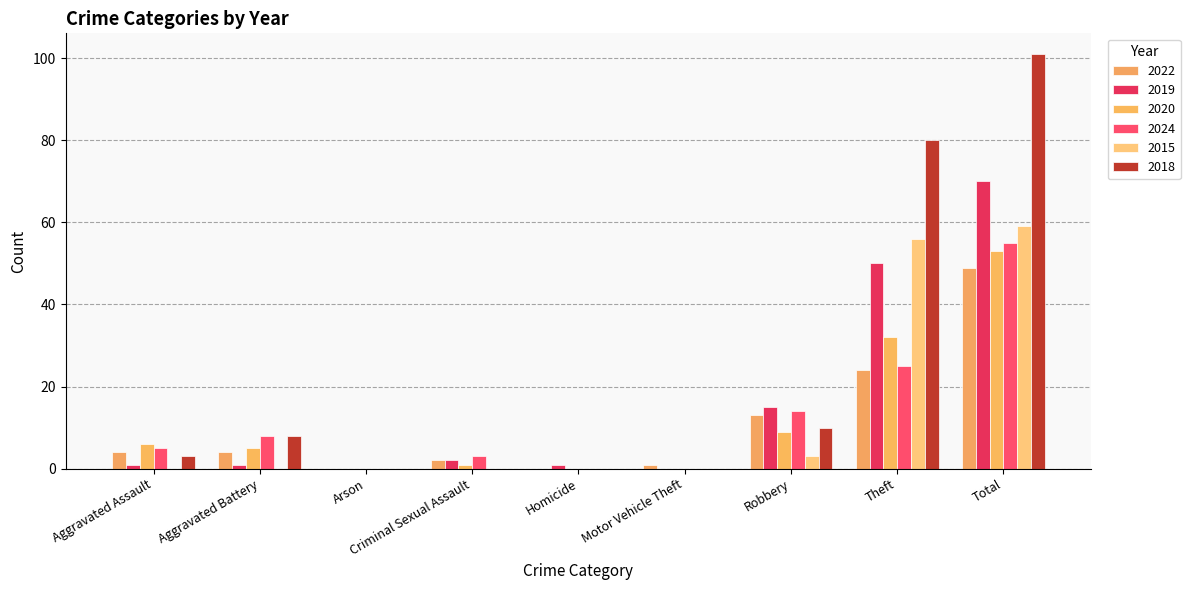

Where is 2020 nearest to the value 26?

Theft